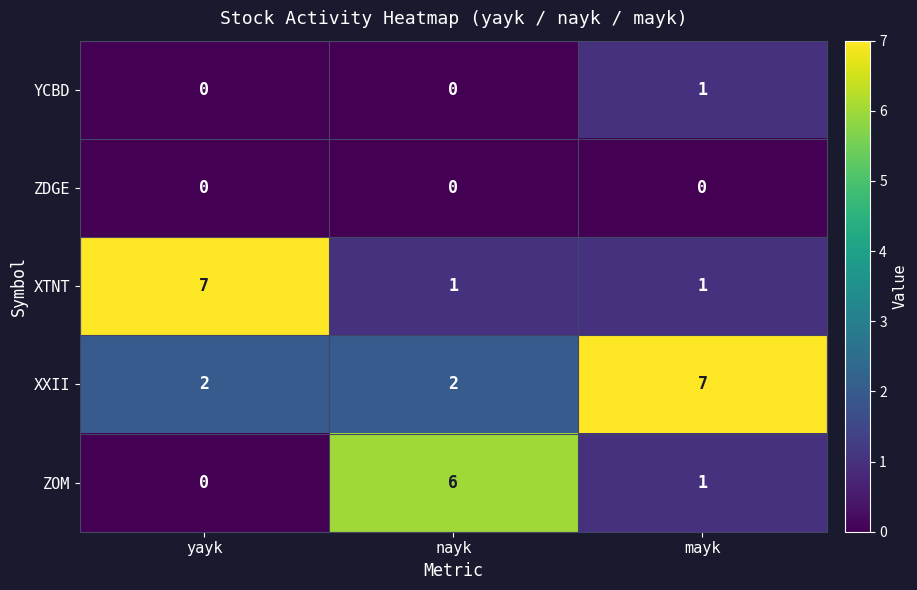

What is the spread (max minus min) of values at mayk?

7